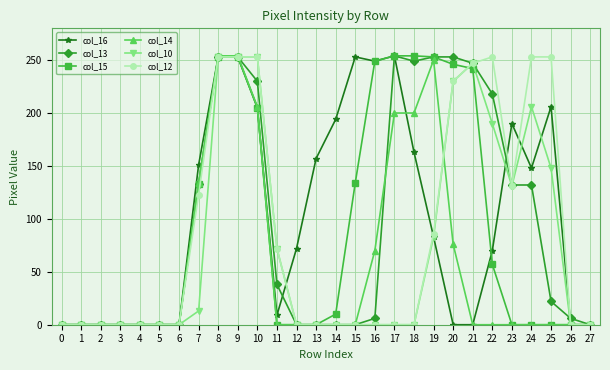

How many values in the col_10 series exceed 0?

12